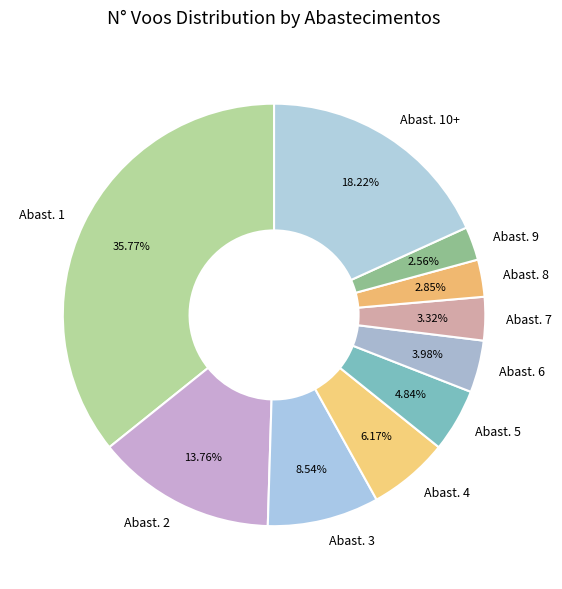

Approximately how many times larger is the value at Abast. 8 compared to Abast. 5?

0.6